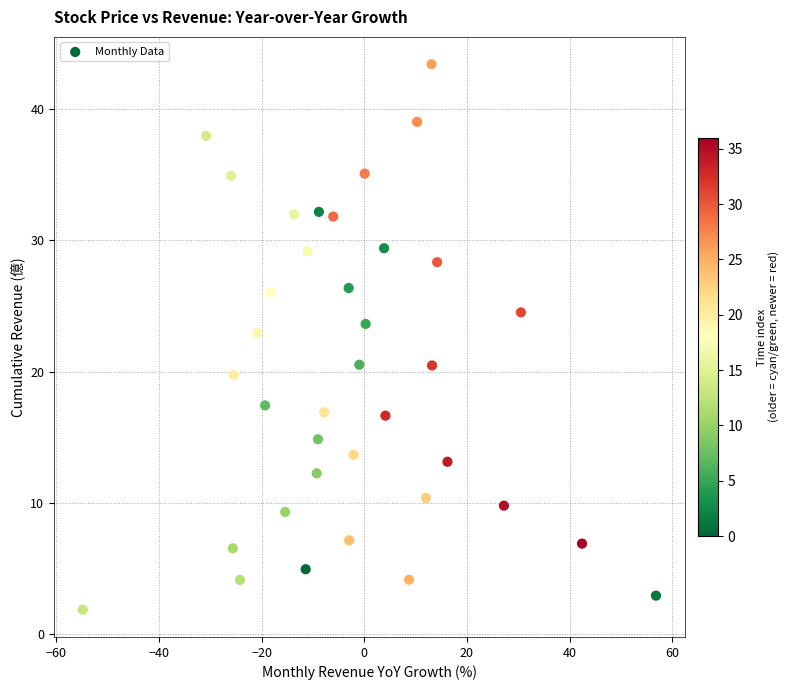

What is the range of Y values (max minus min)?

41.5